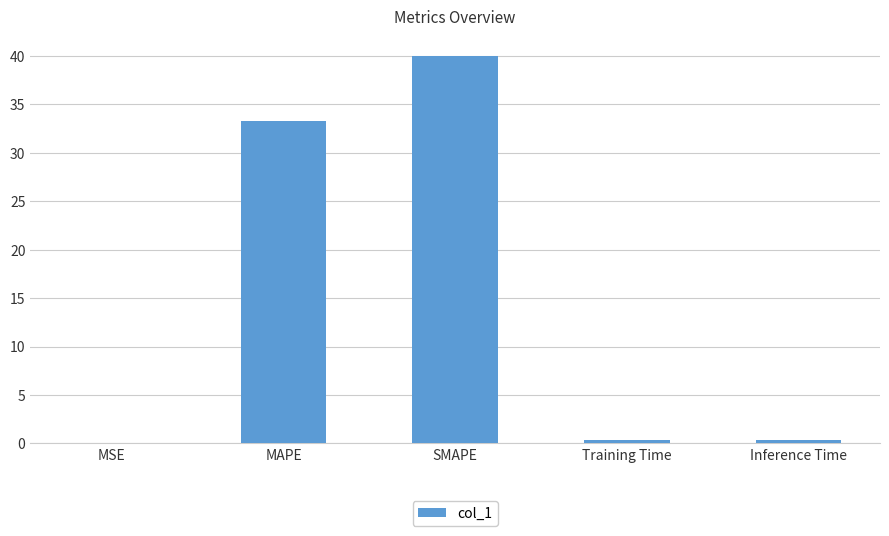

What is the sum of all values?

74.1